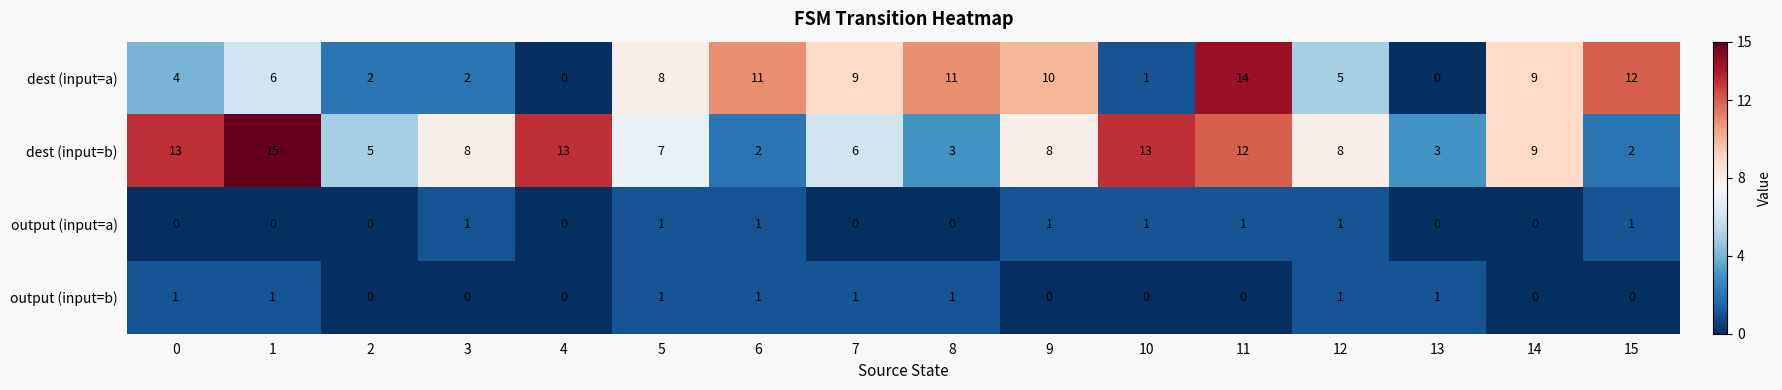

What is the approximate value of dest (input=b) at 3, to the nearest 5?

10